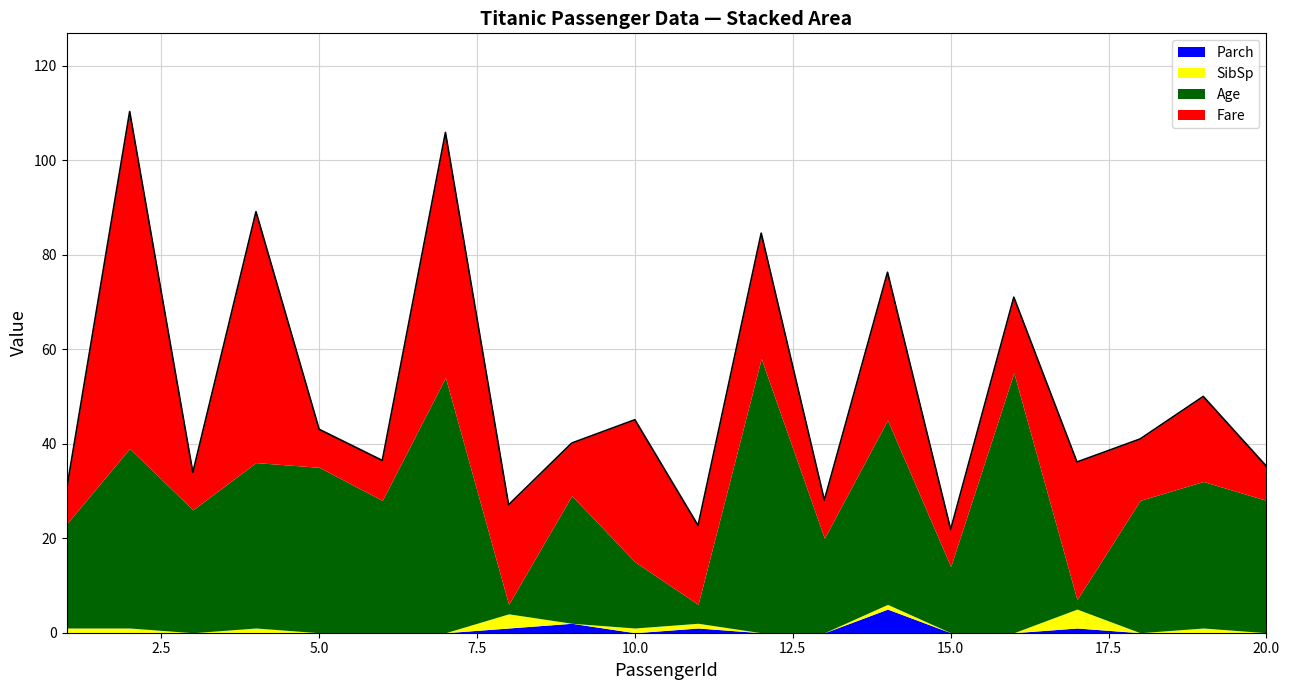

Is it true that SibSp equals -2.4 at 13?

False